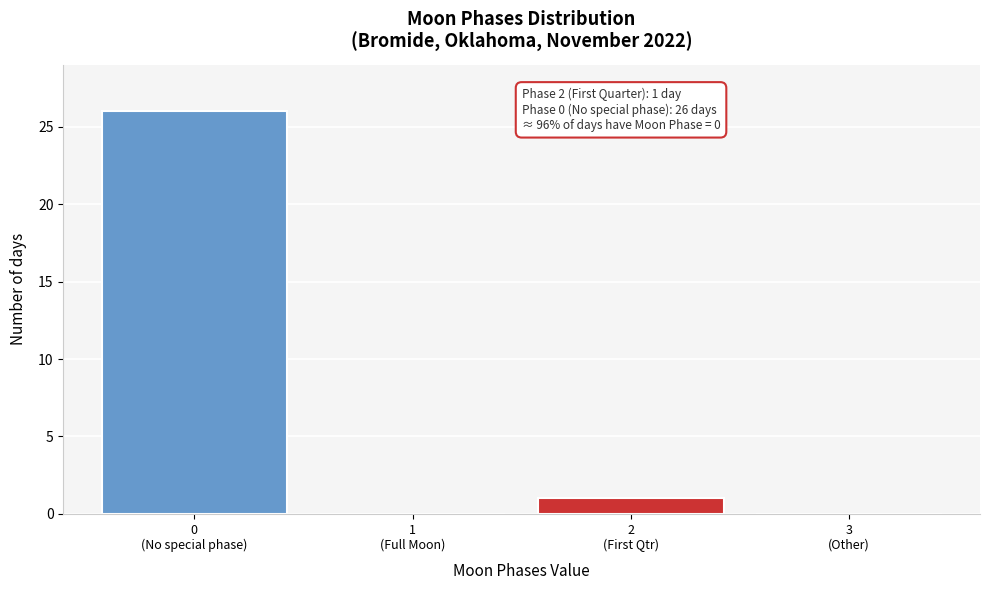

What is the maximum value shown in the chart?

26